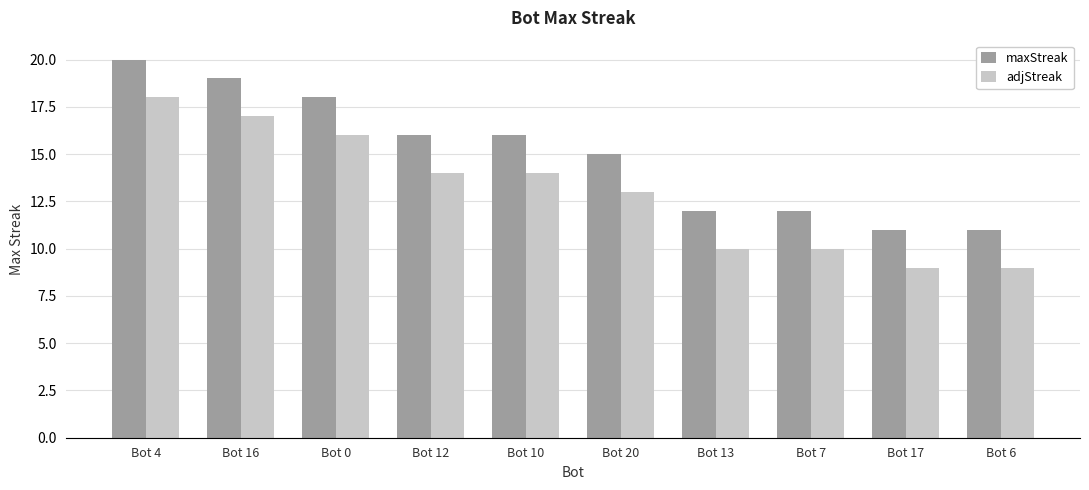

What is the sum of all maxStreak values?

150